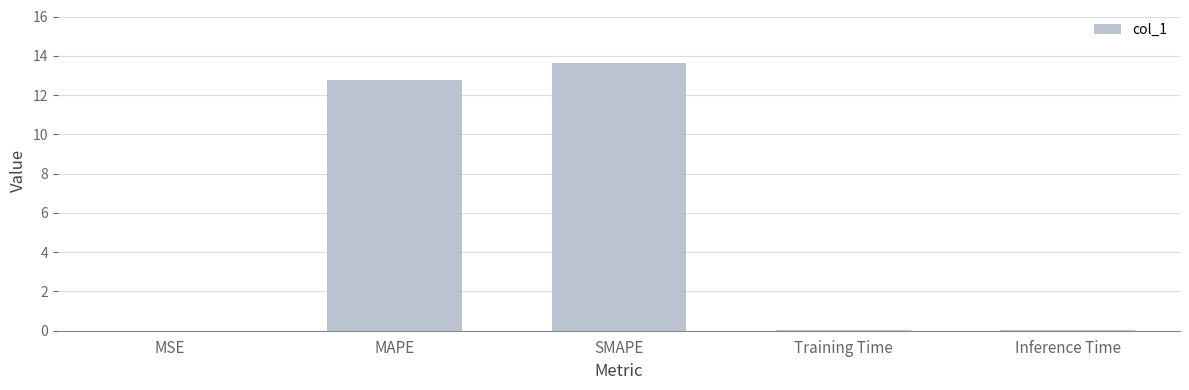

Is it true that the value at SMAPE is 13.6?

True